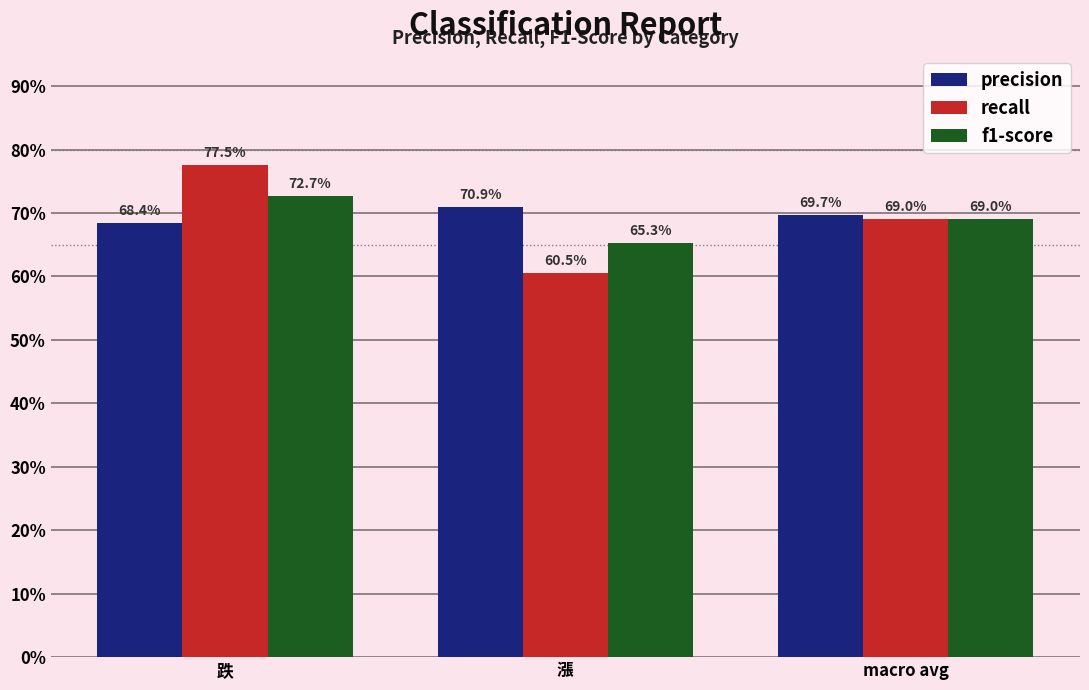

What is the sum of the precision values at 漲 and macro avg?

1.4